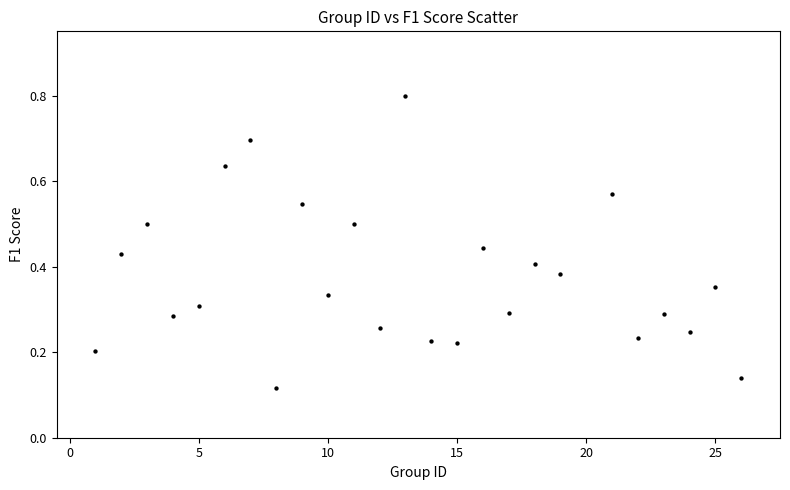

What is the range of X values (max minus min)?

25.0